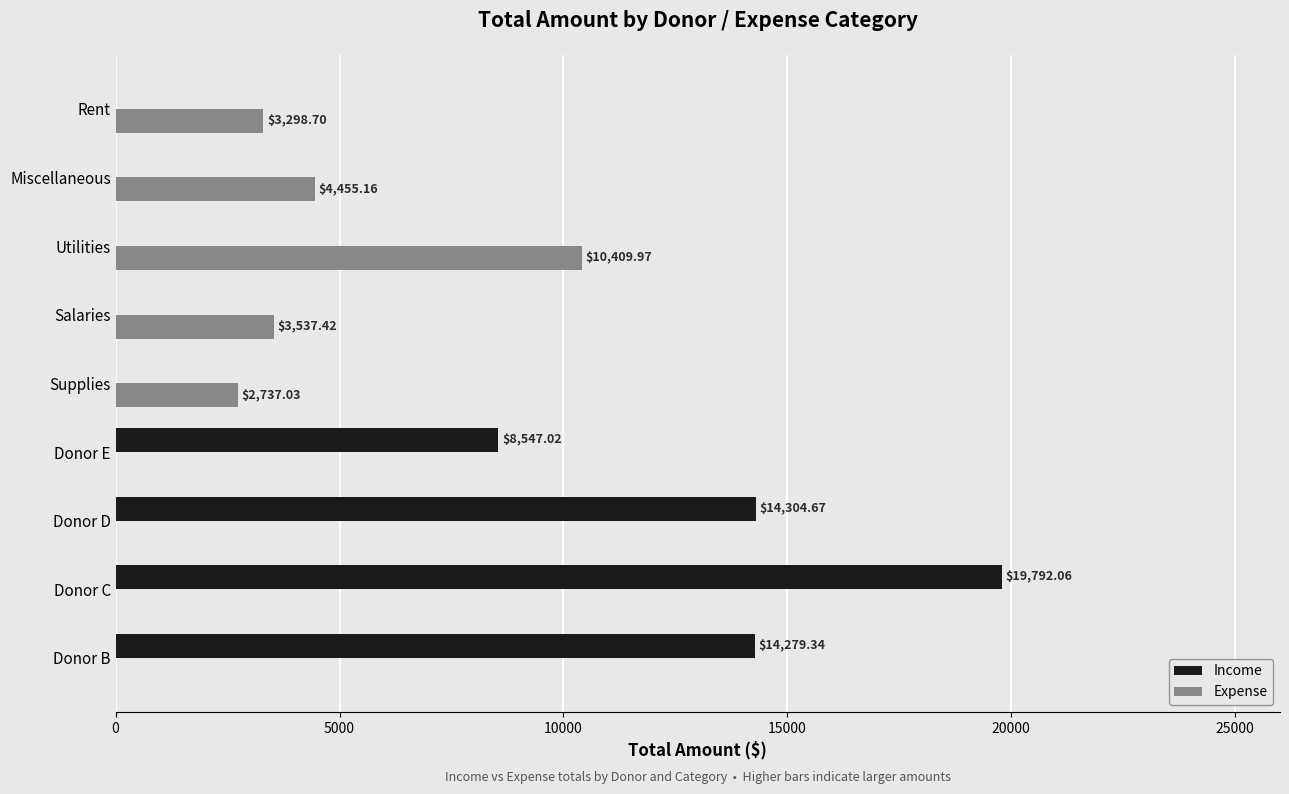

What is the total value across all series at Donor D?

14304.7